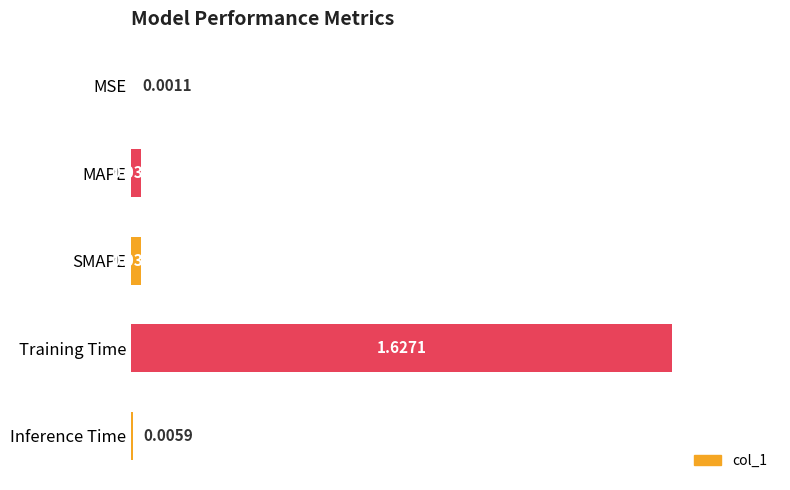

What is the change in value from MSE to Training Time?

+1.6